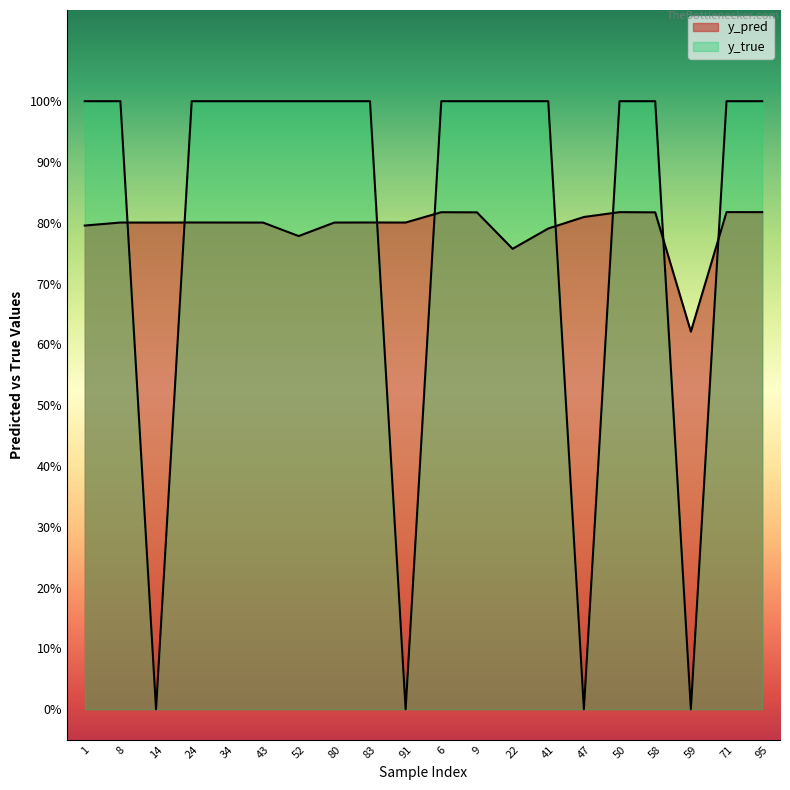

What is the difference between the maximum and second lowest values in the y_pred series?

0.1